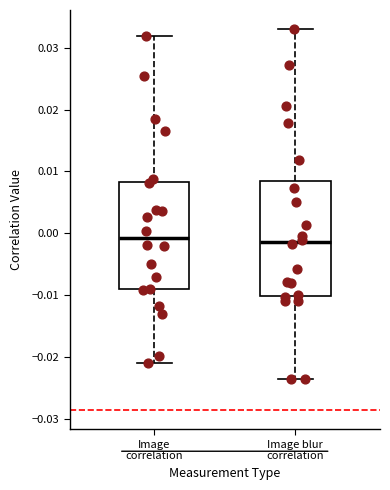

Reading left to right, transcribe this box plot: for each box, give where its median line is, the range the box spans, and where its two whiskers end, as read against the y-axis. The values are not printed on the chart, so give them approximately, as read against the axis.

Image correlation: median -0.001, box -0.009 to 0.008, whiskers -0.021 to 0.032
Image blur correlation: median -0.001, box -0.010 to 0.009, whiskers -0.024 to 0.033